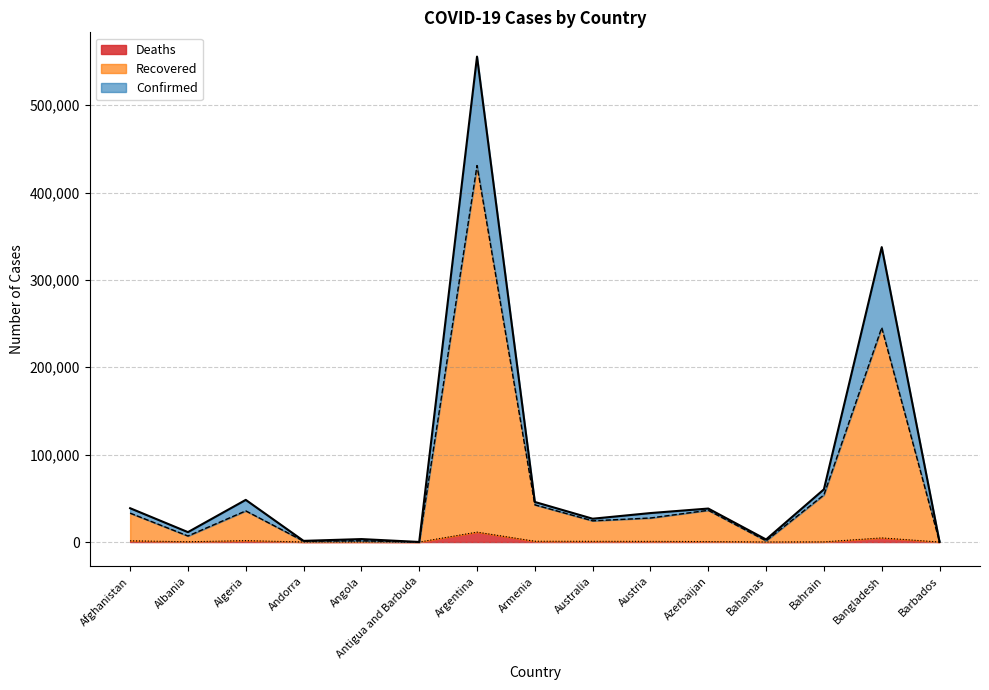

Rank the series by their average value, from lowest to highest.

Deaths, Recovered, Confirmed